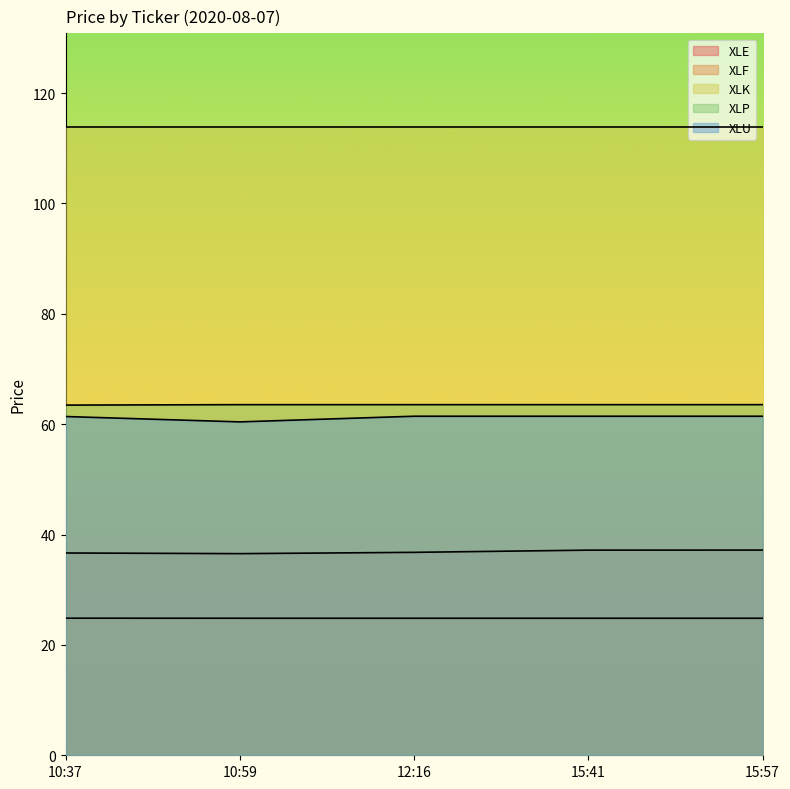

At which label does XLP reach its minimum?

10:37